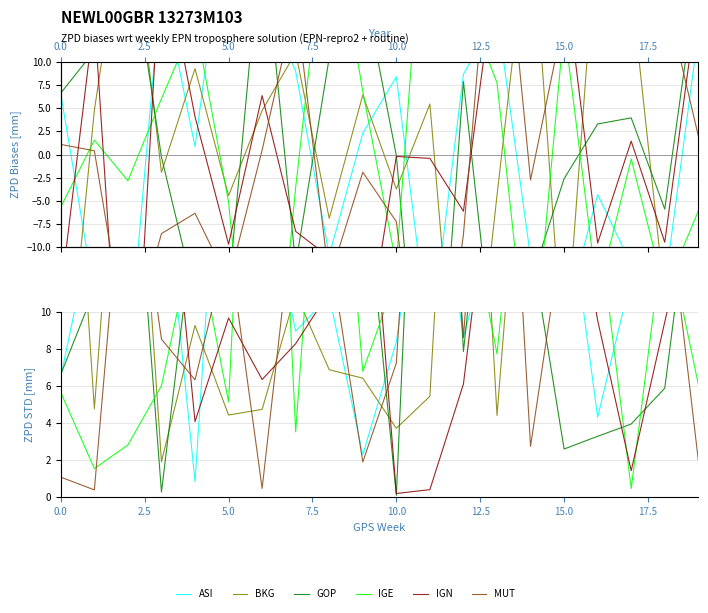

Rank the series by their maximum value, from lowest to highest.

ASI, MUT, BKG, IGN, GOP, IGE